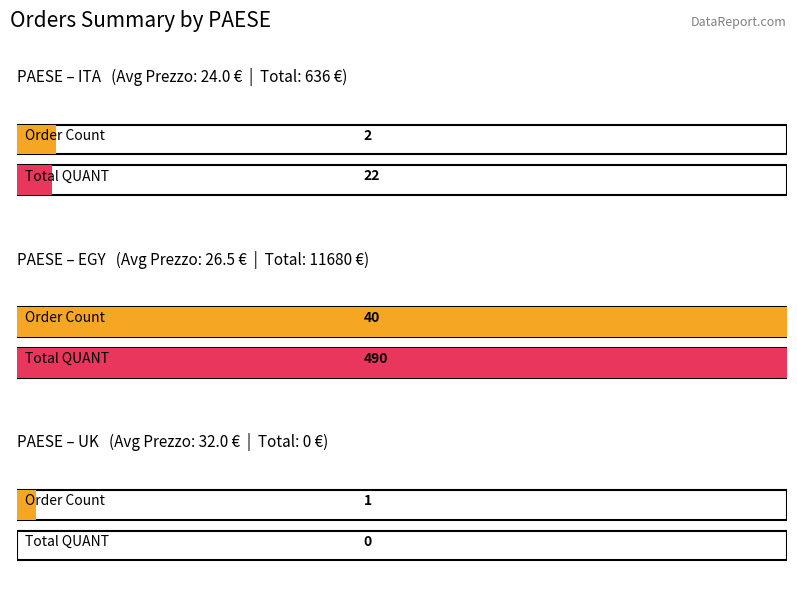

What is the label of the 15th bar from the right?

ITA